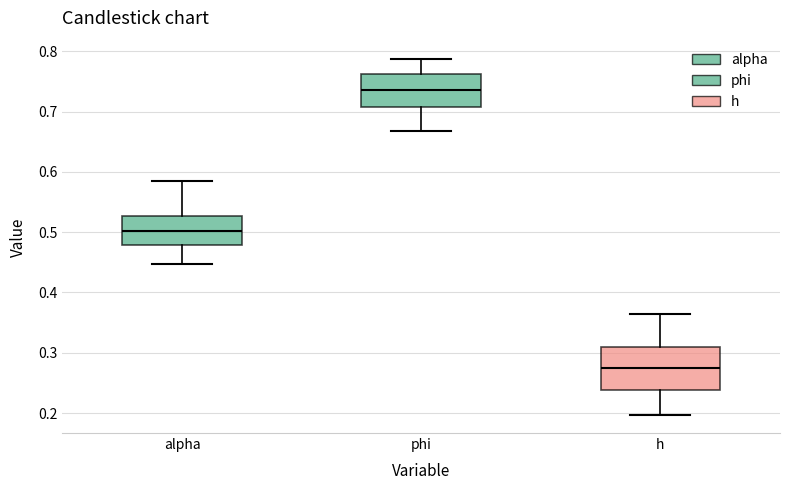

Reading left to right, transcribe this box plot: for each box, give where its median line is, the range the box spans, and where its two whiskers end, as read against the y-axis. The values are not printed on the chart, so give them approximately, as read against the axis.

alpha: median 0.50, box 0.48 to 0.53, whiskers 0.45 to 0.59
phi: median 0.74, box 0.71 to 0.76, whiskers 0.67 to 0.79
h: median 0.27, box 0.24 to 0.31, whiskers 0.20 to 0.36